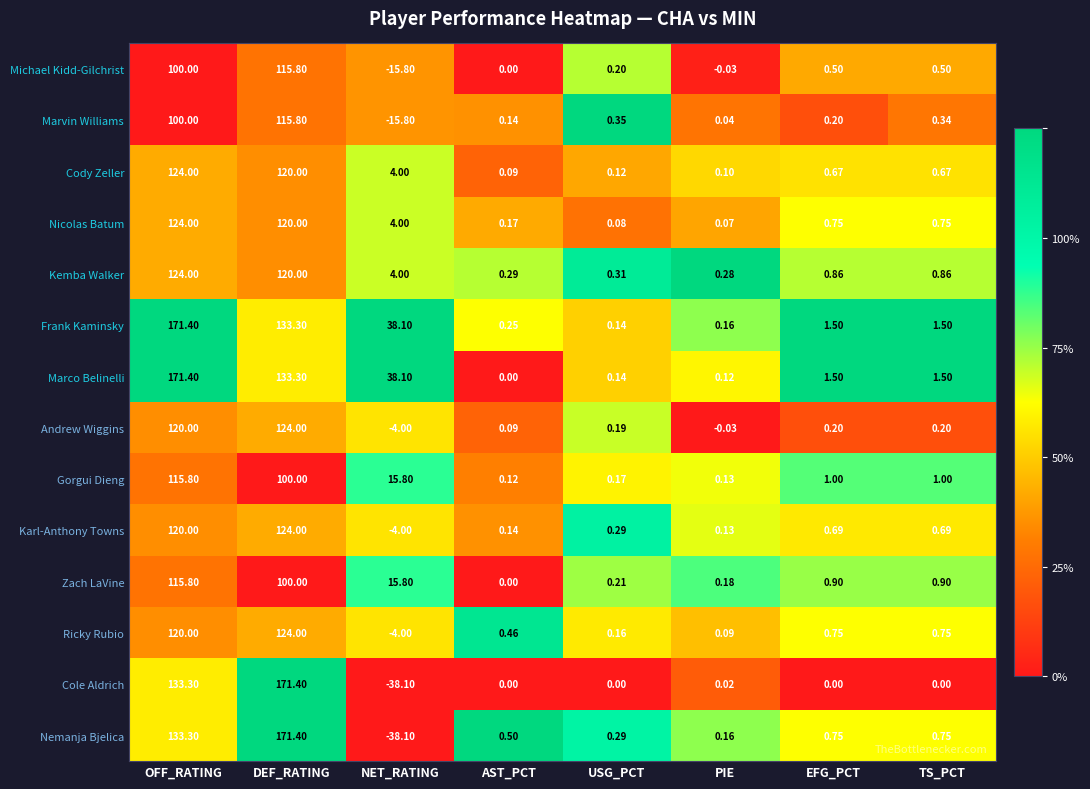

Is the value of Frank Kaminsky at TS_PCT greater than the value of Nemanja Bjelica at PIE?

Yes